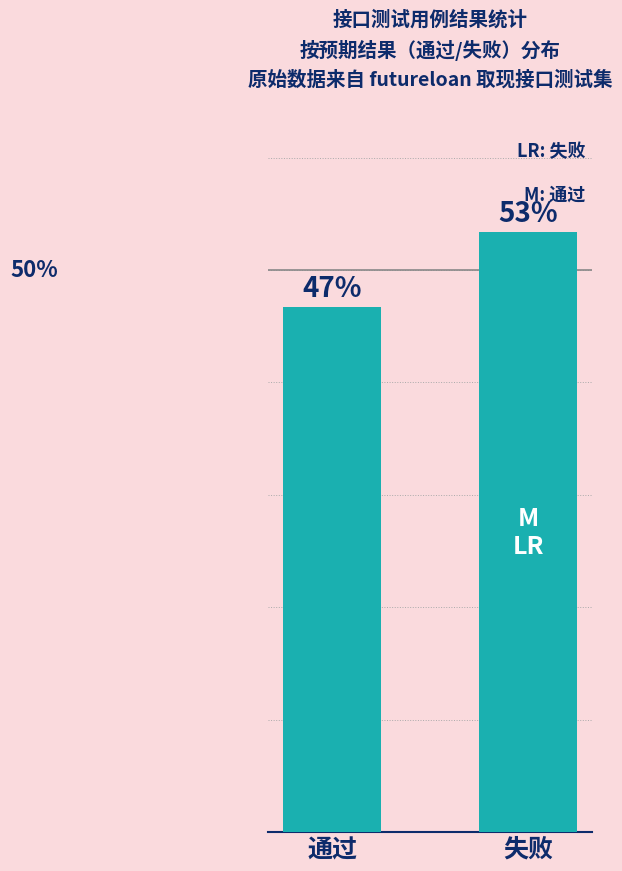

Reading right to left, transcribe all the data shown in this chart.

53.3	46.7